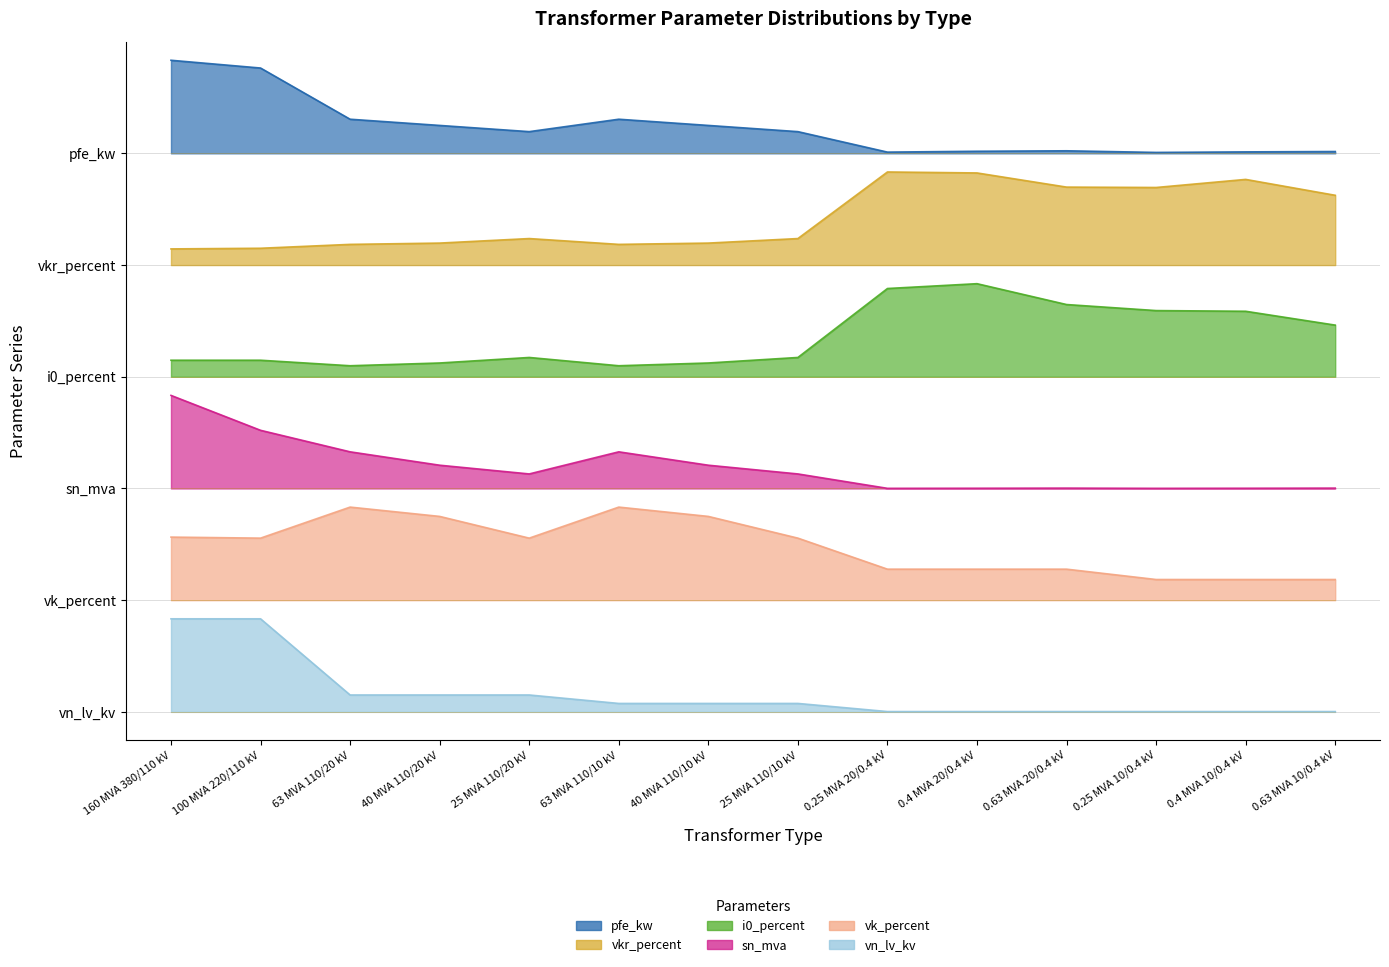

Where is vk_percent nearest to the value 1?

0.25 MVA 10/0.4 kV